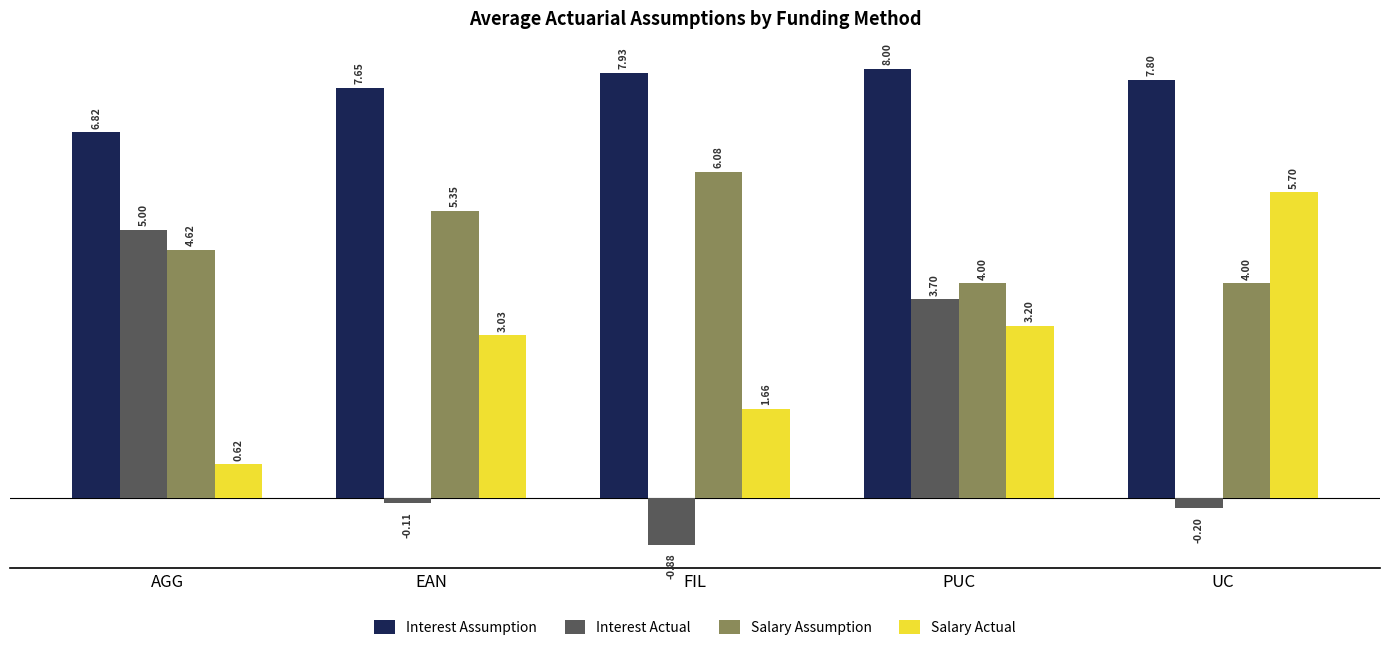

Rank the series at PUC from lowest to highest value.

Salary Actual, Interest Actual, Salary Assumption, Interest Assumption